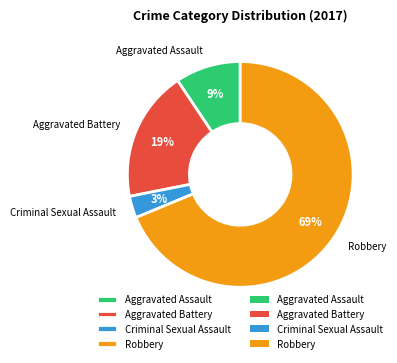

Which category has the smallest portion of the pie?

Criminal Sexual Assault